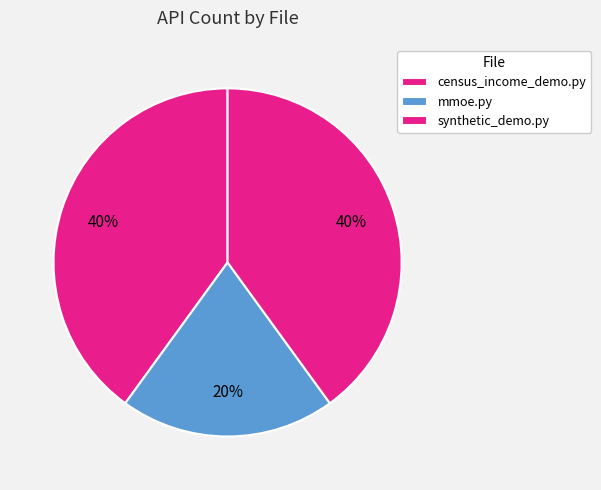

Is there any slice that represents more than half of the pie?

No